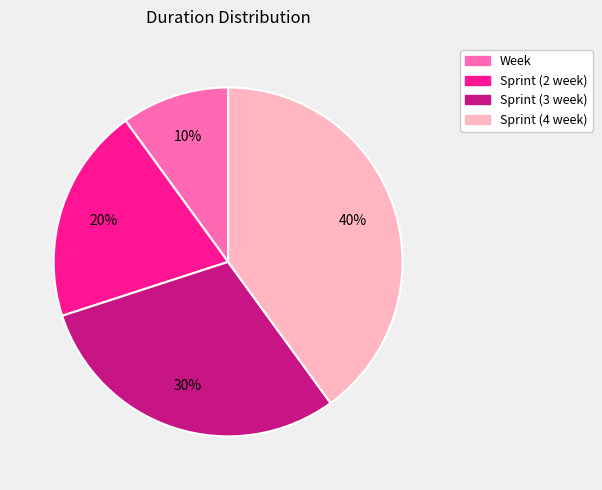

Count the number of slices in the pie.

4